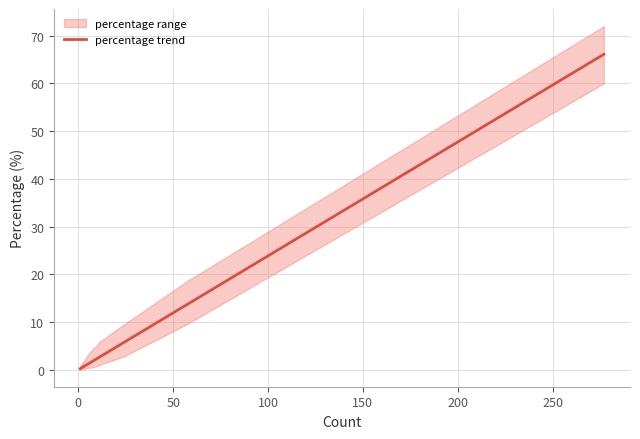

Rank the categories by percentage value from highest to lowest.

277, 57, 24, 11, 10, 9, 8, 5, 5, 2, 2, 2, 1, 1, 1, 1, 1, 1, 1